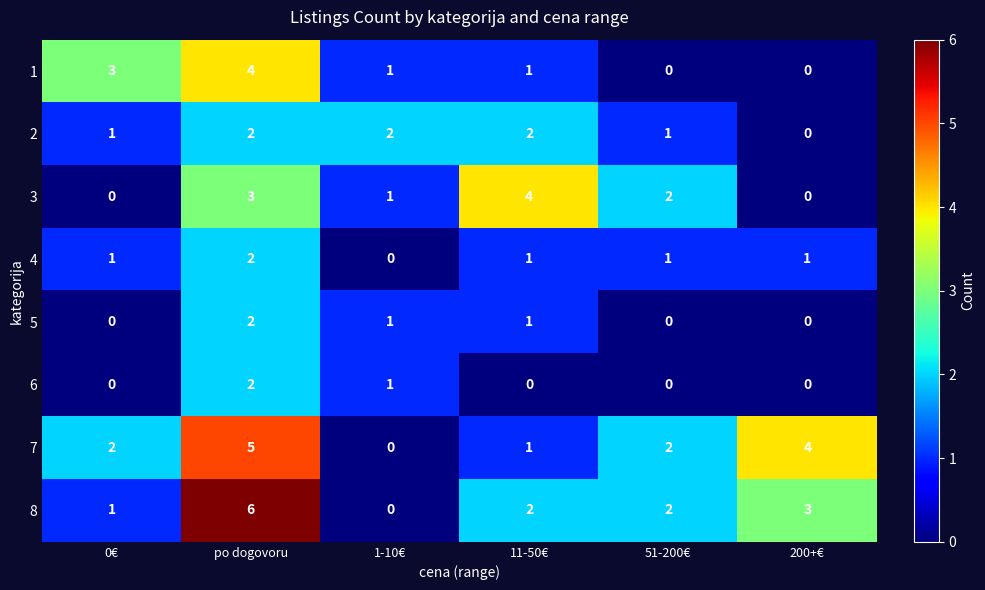

What is the spread (max minus min) of values at 51-200€?

2